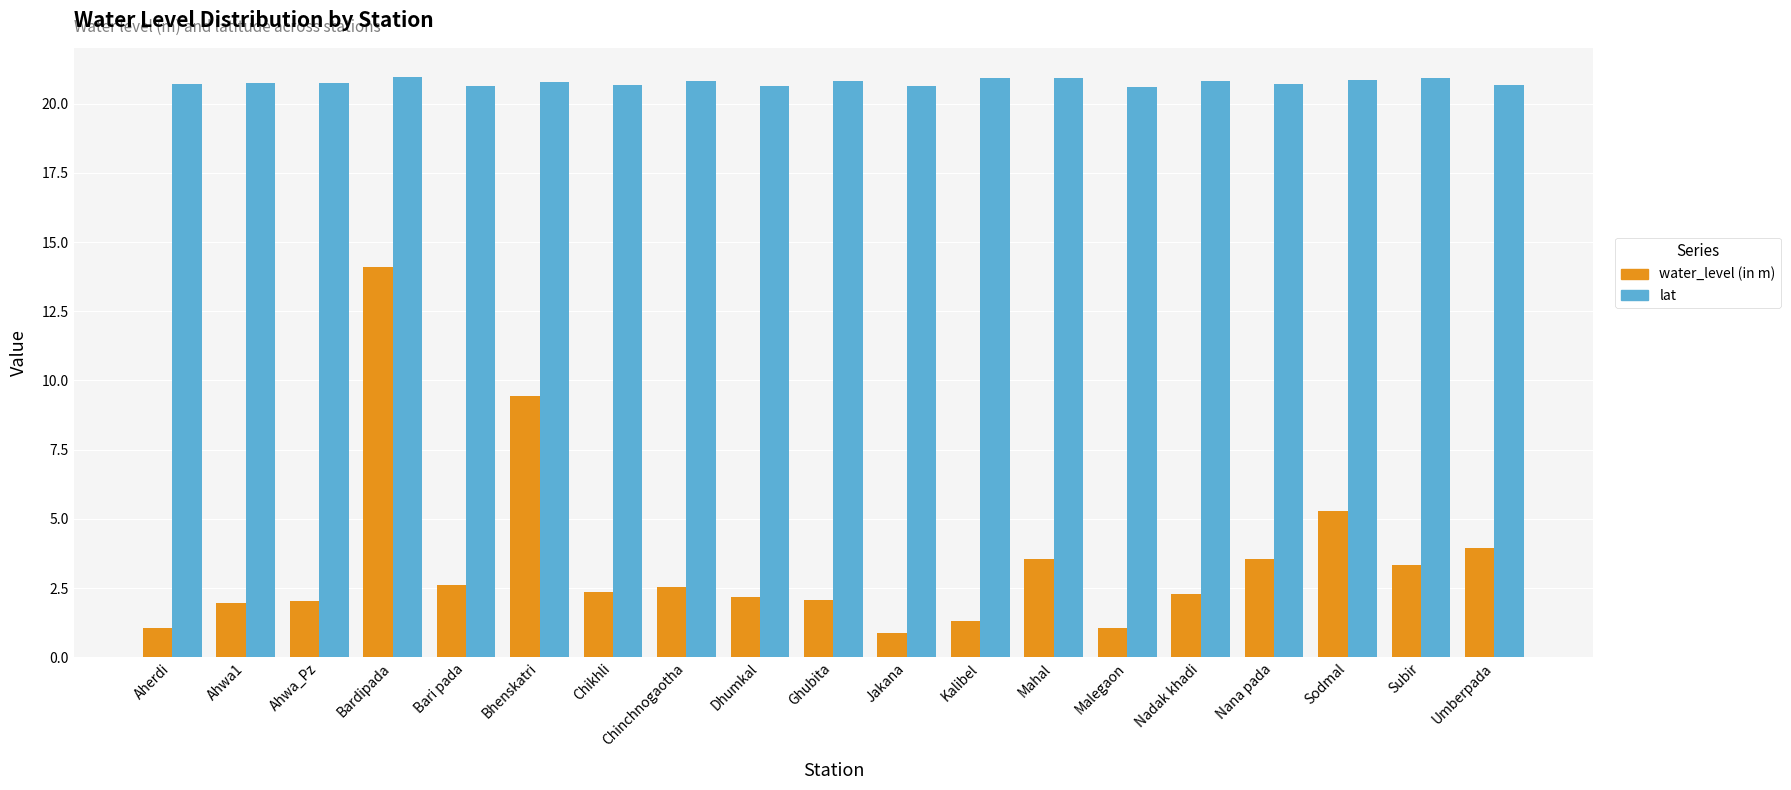

What is the approximate value of water_level (in m) at Bari pada?

2.6